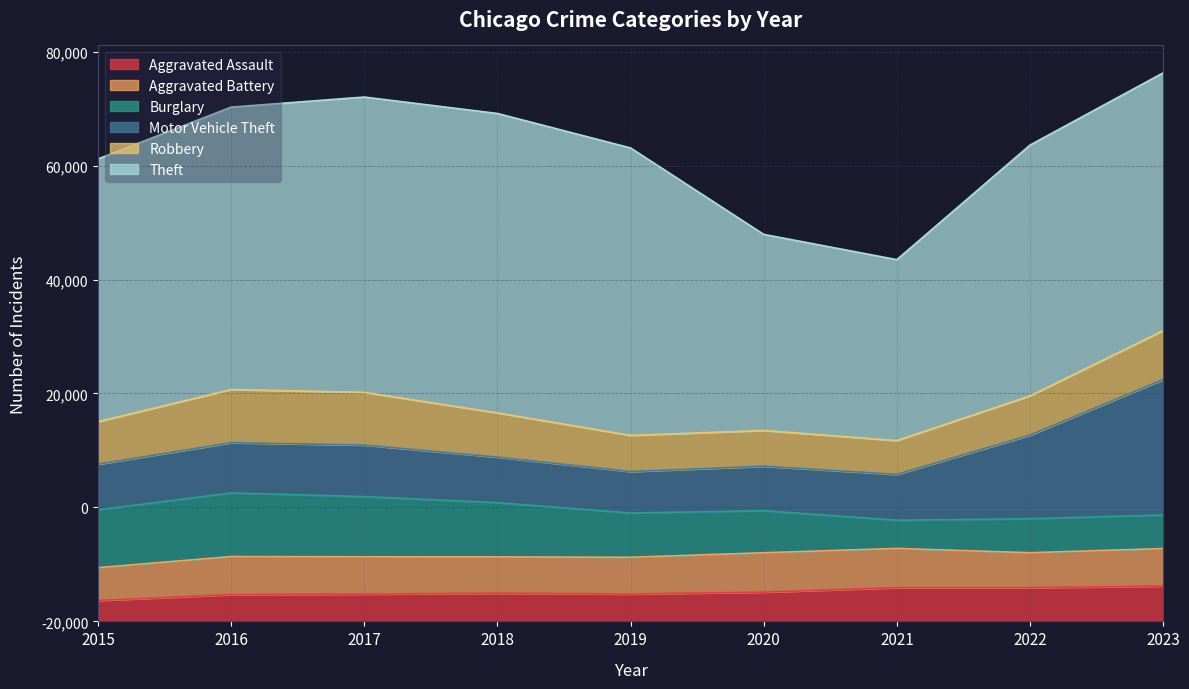

At which category is the sum across all series the highest?

2023